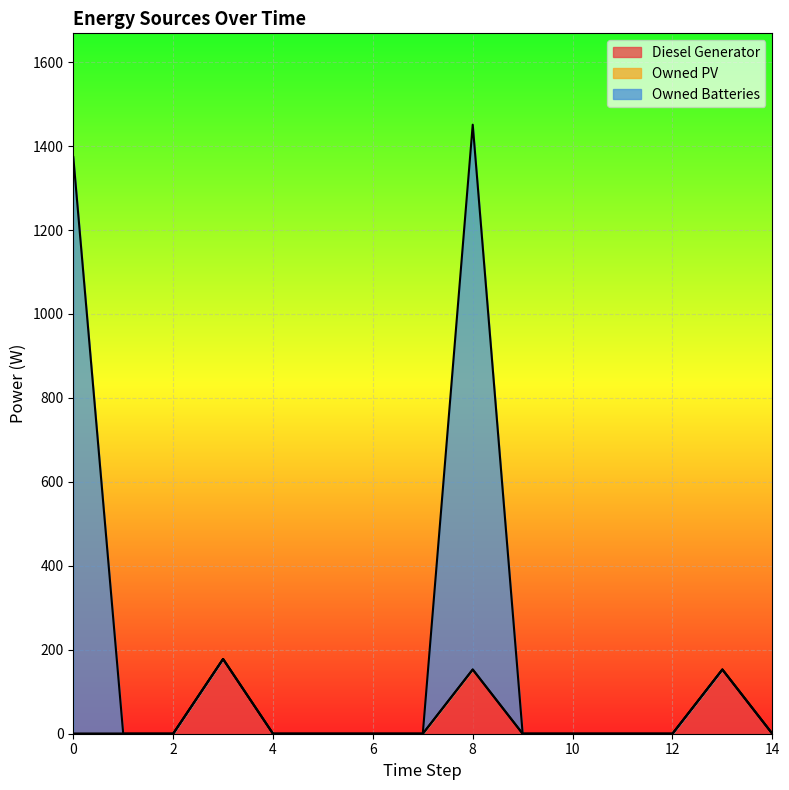

Which series has the largest total across all categories?

Owned Batteries